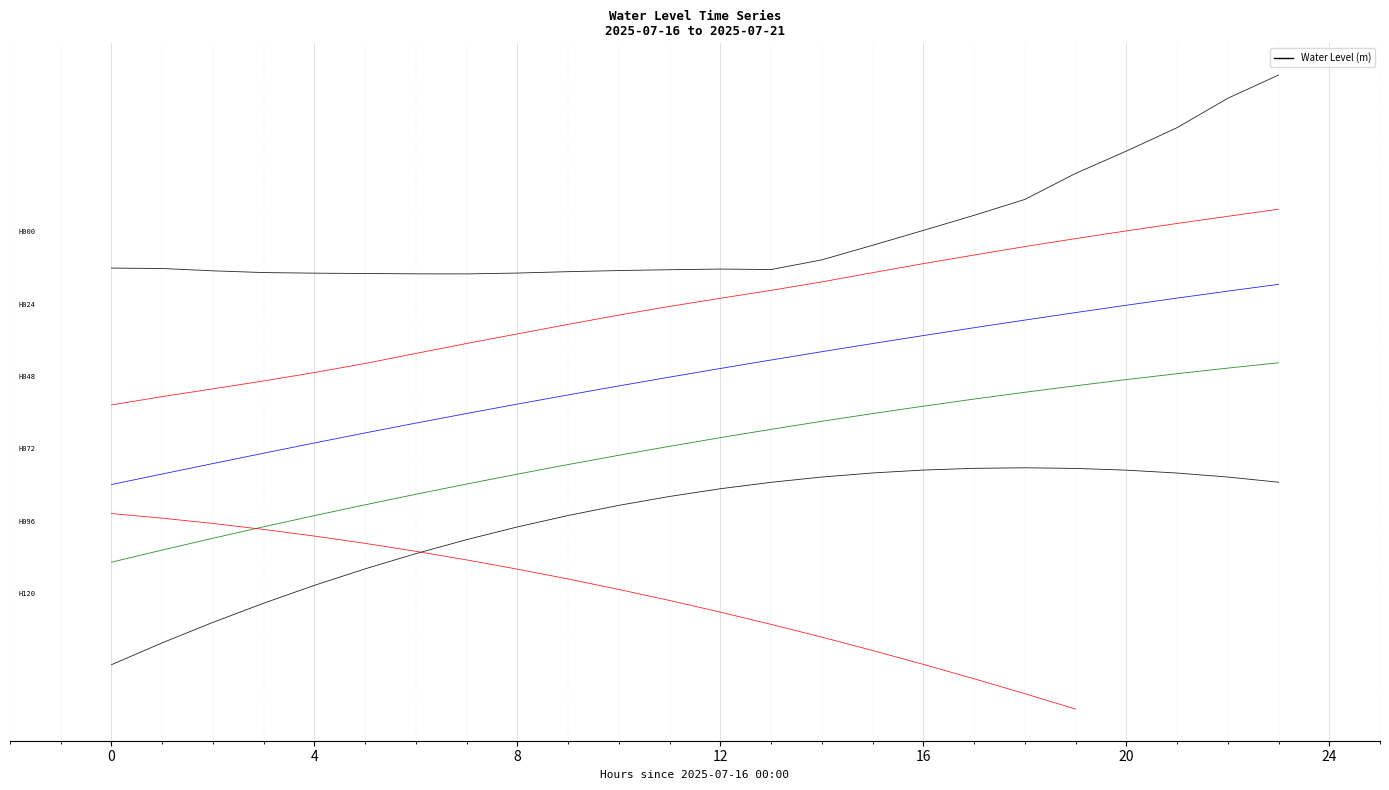

How many interior local valleys (lower than both neighbors) does the data have?

2